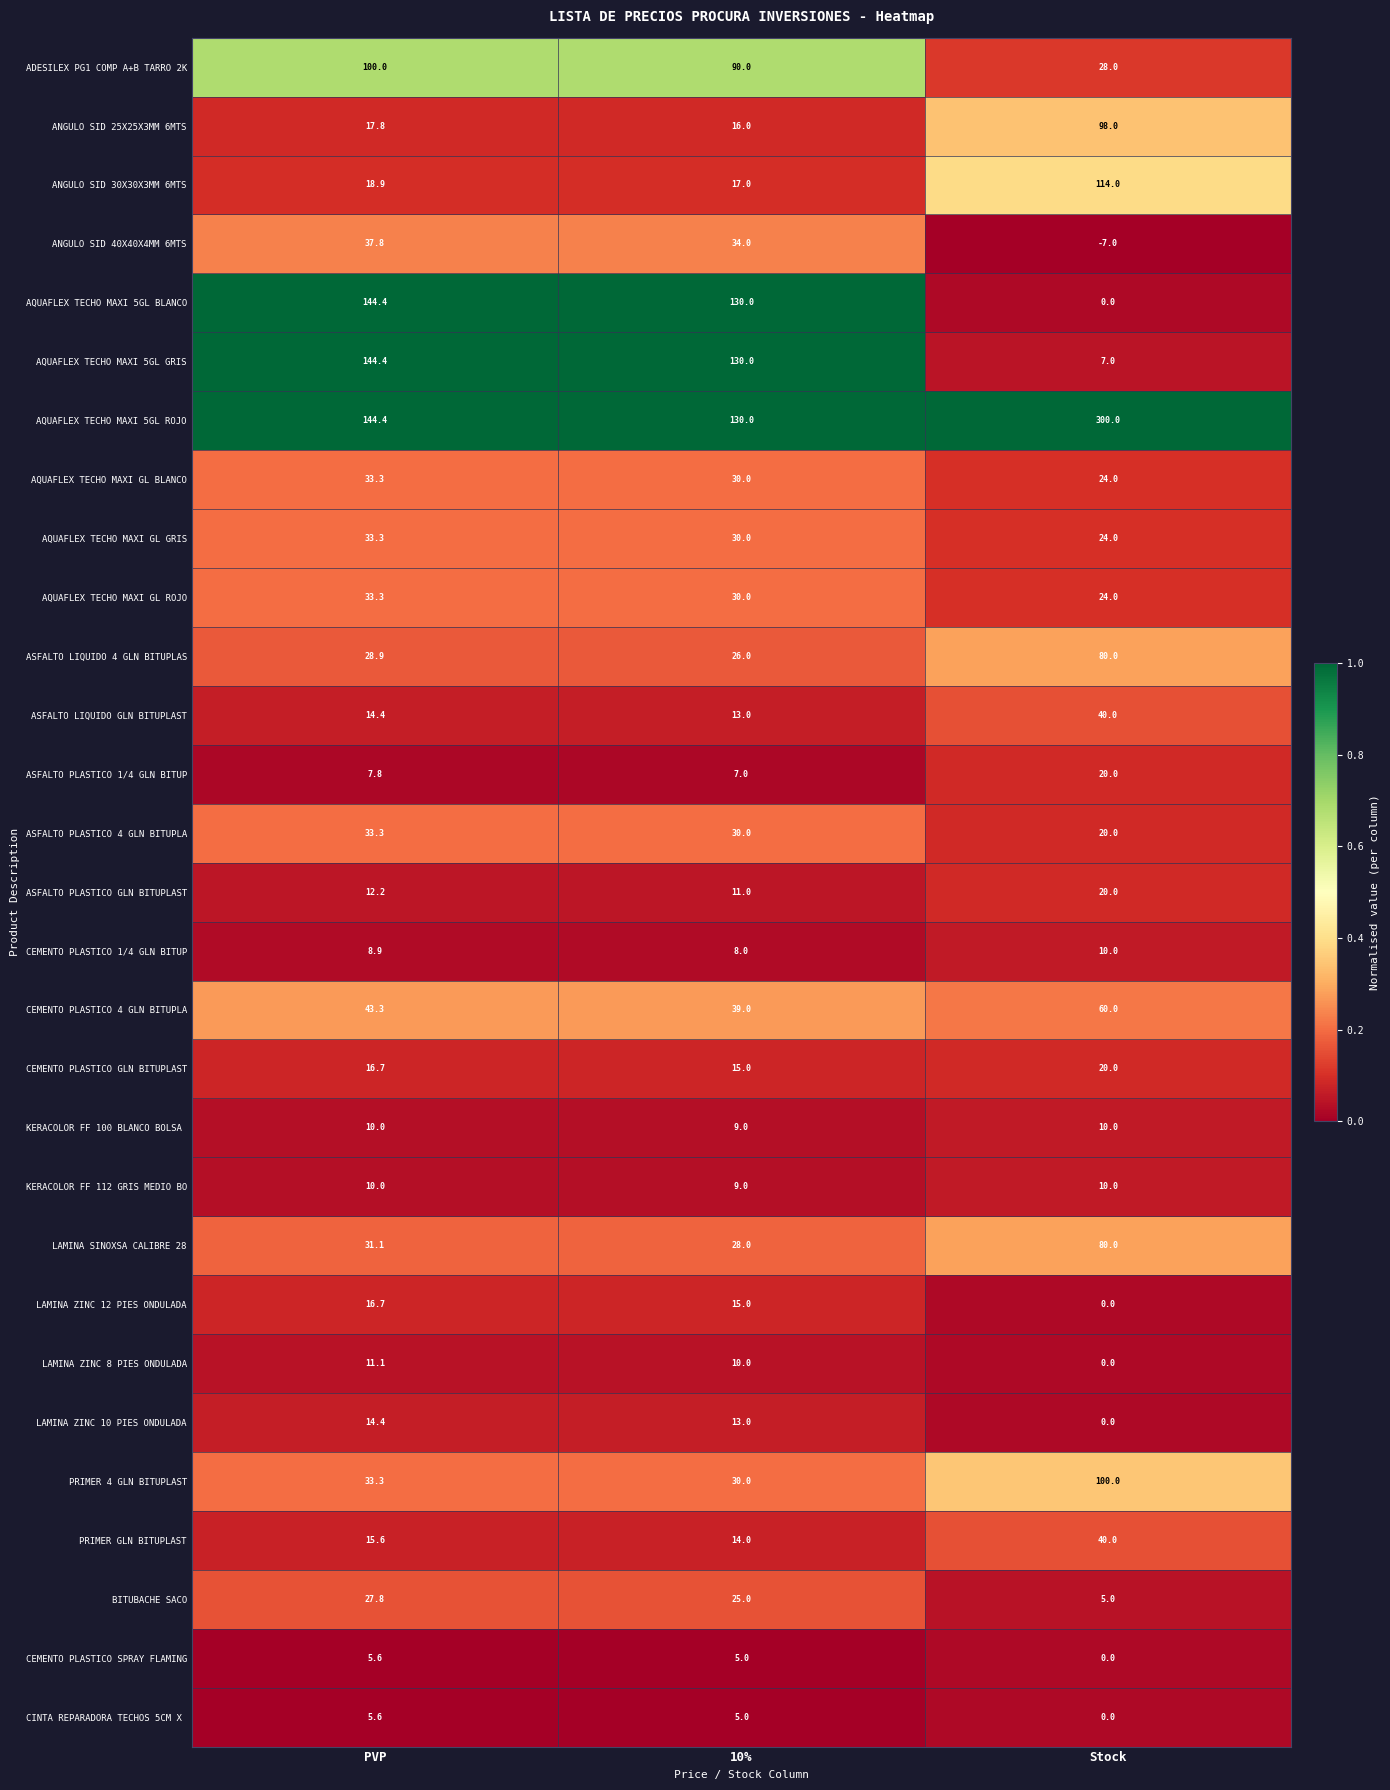

Which series has the widest spread of values?

AQUAFLEX TECHO MAXI 5GL ROJO